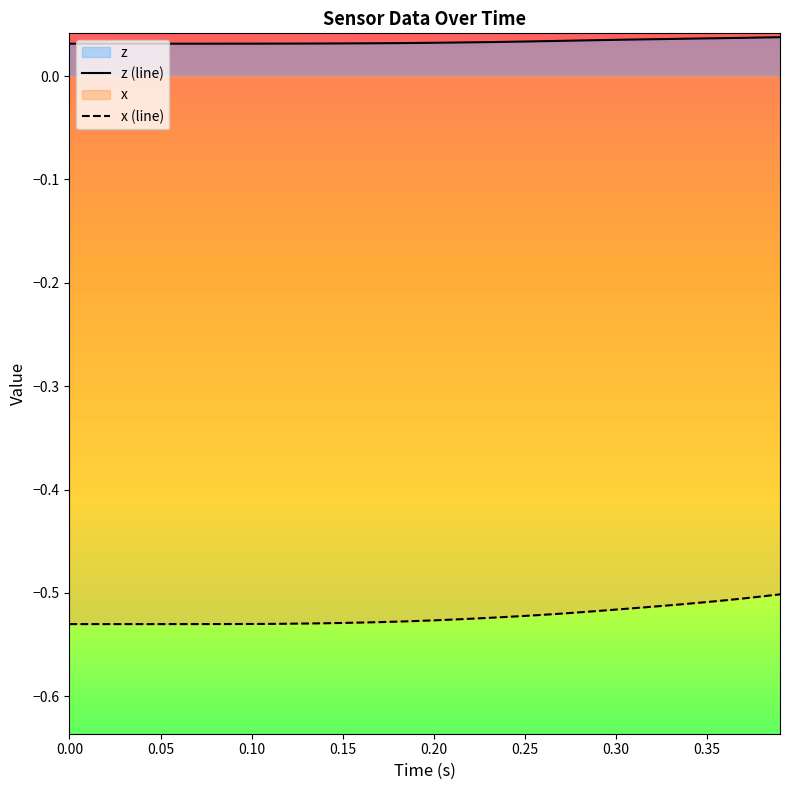

True or false: x (line) and z (line) cross at least once.

False